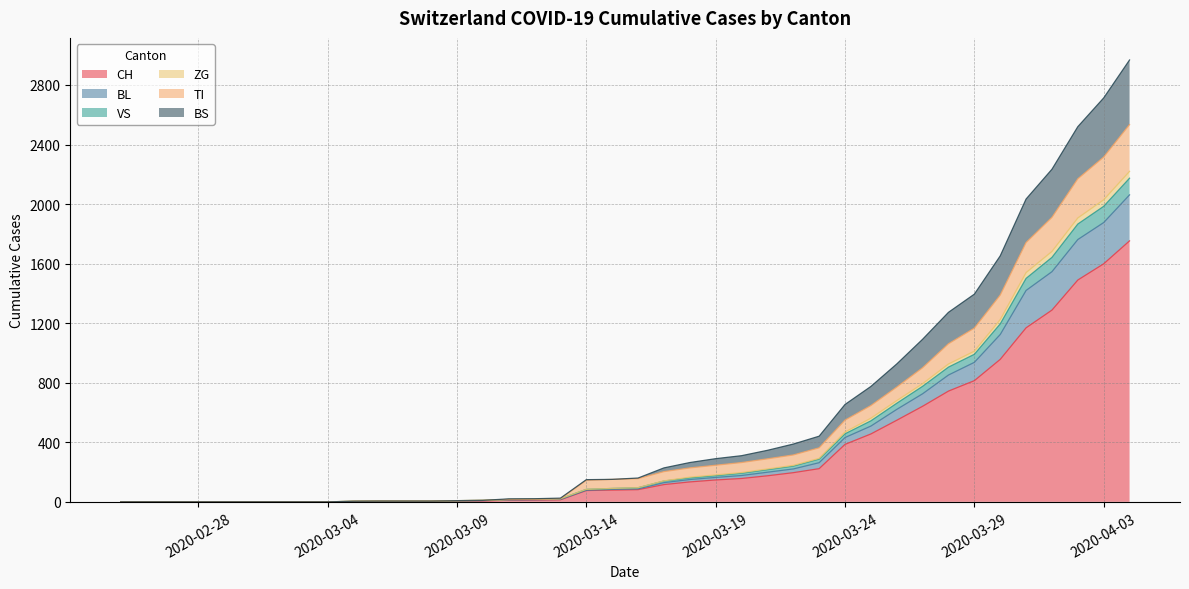

Does the chart display data point markers on the line(s)?

No